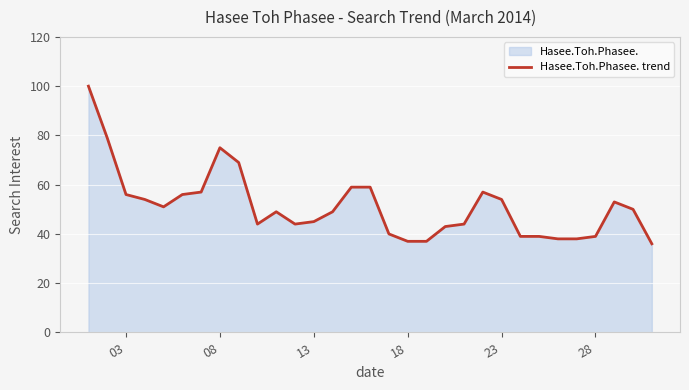

What is the difference between the maximum and minimum values?

64